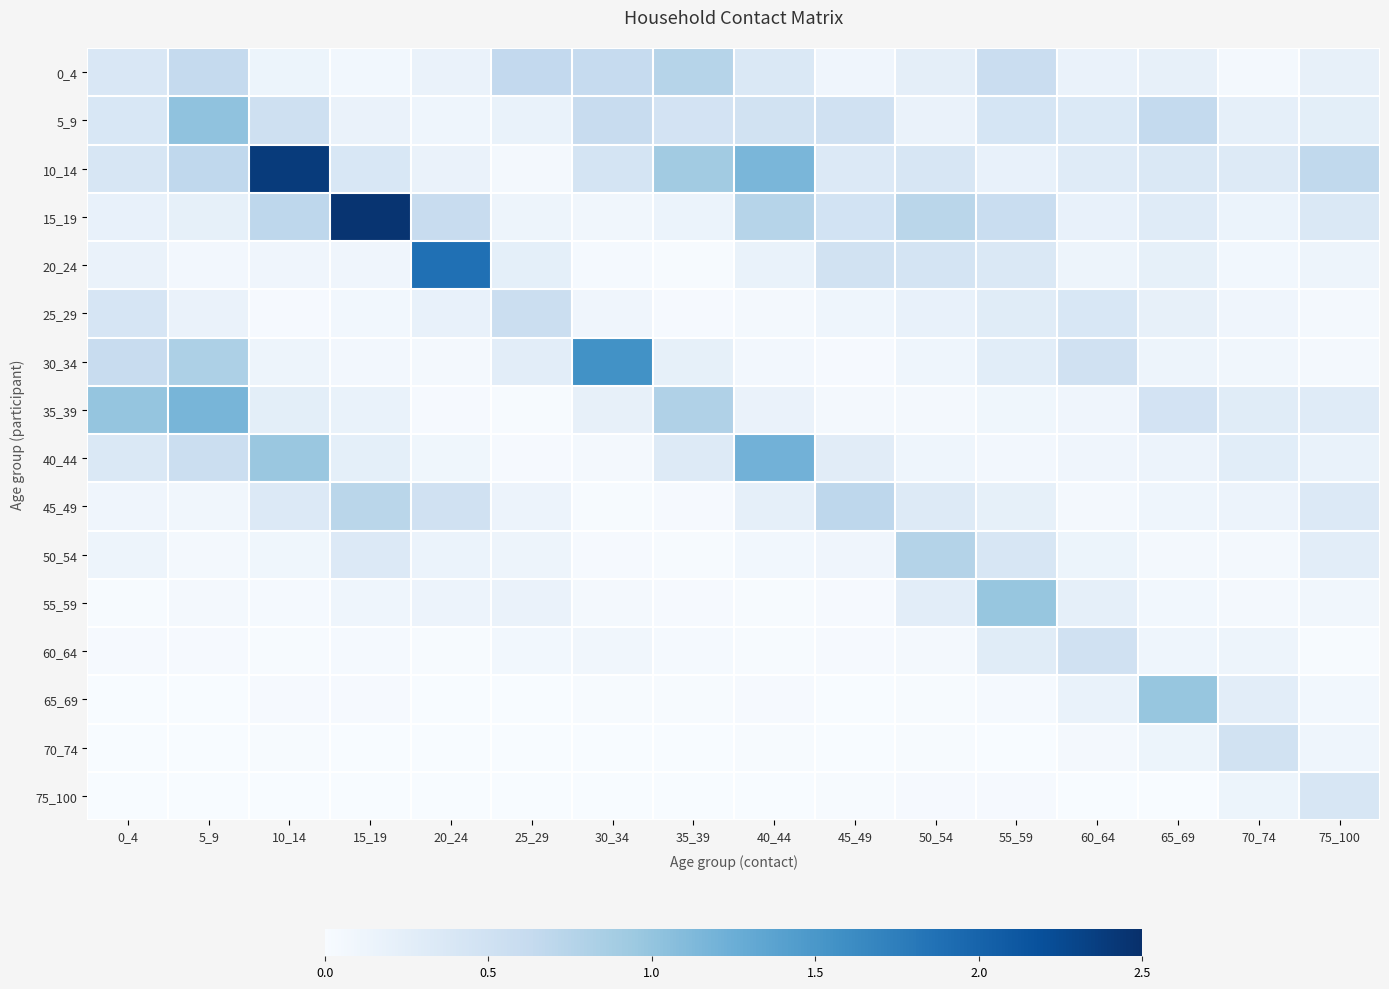

What is the spread (max minus min) of values at 65_69?

1.0